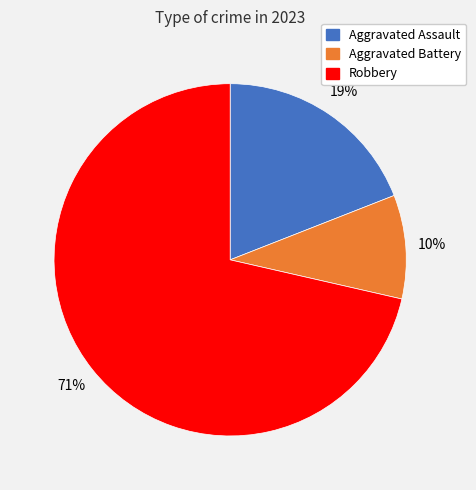

Which slice is the largest?

Robbery